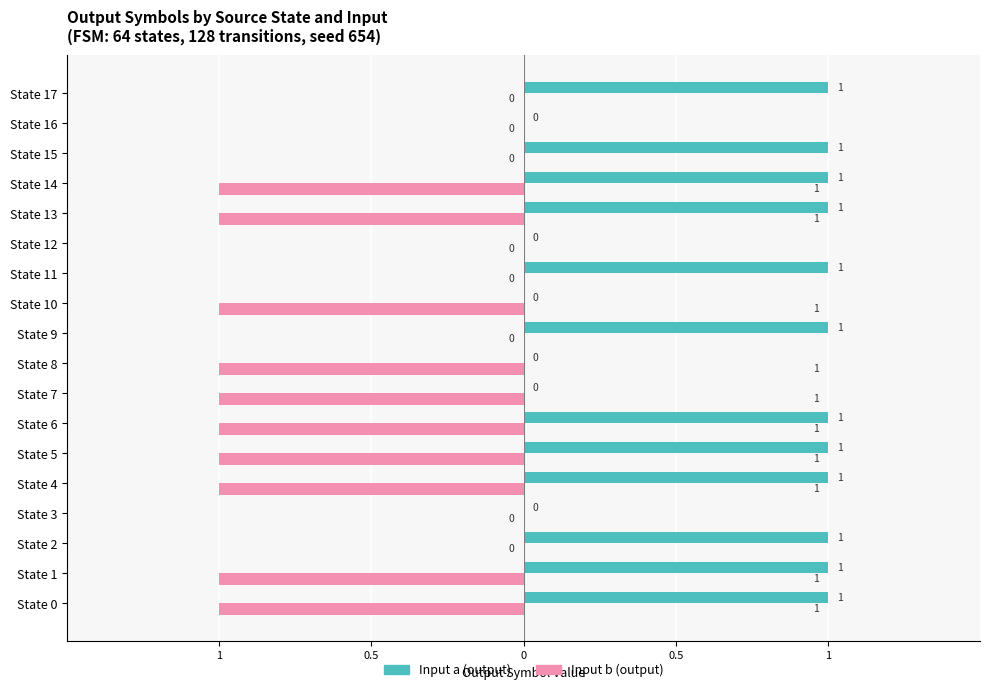

What is the maximum value for Input a (output)?

1